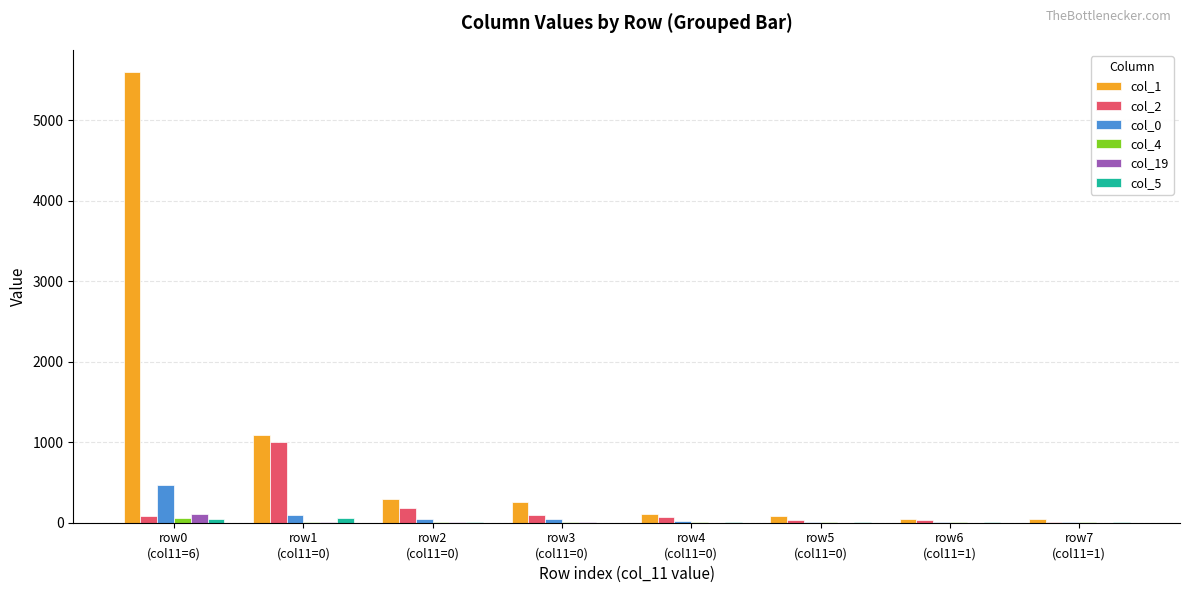

At which label does col_0 first exceed 44?

row0
(col11=6)